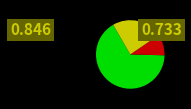

Is there any slice that represents more than half of the pie?

Yes